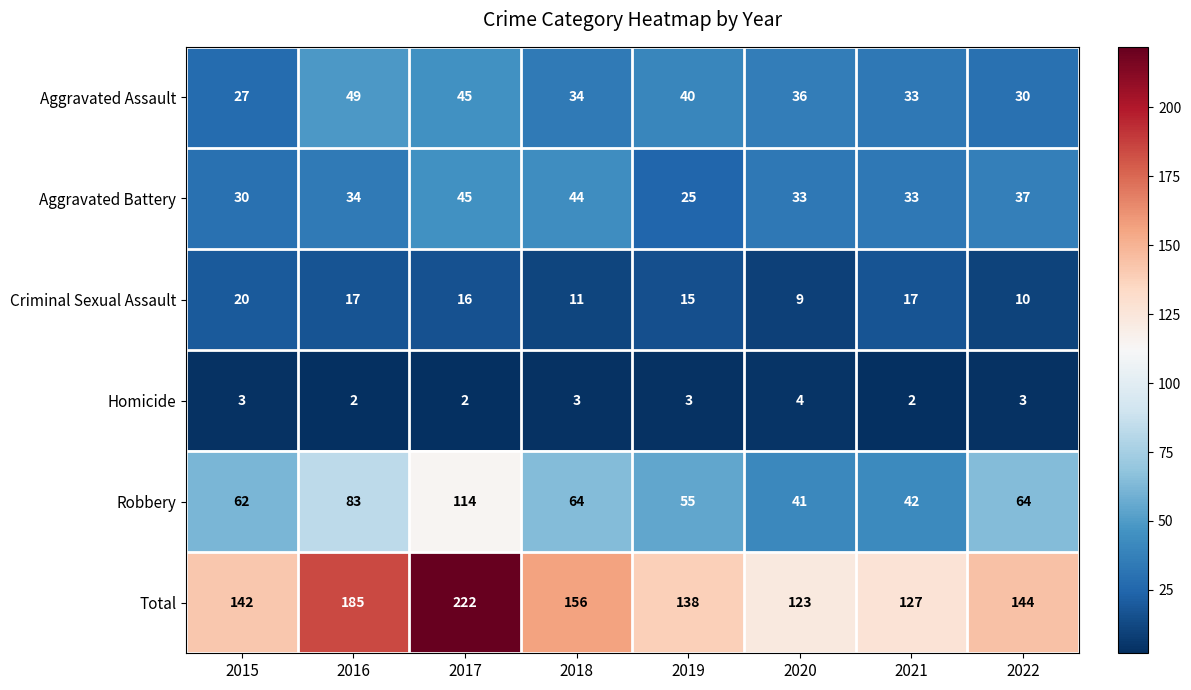

Which label corresponds to the largest value in the chart?

2017